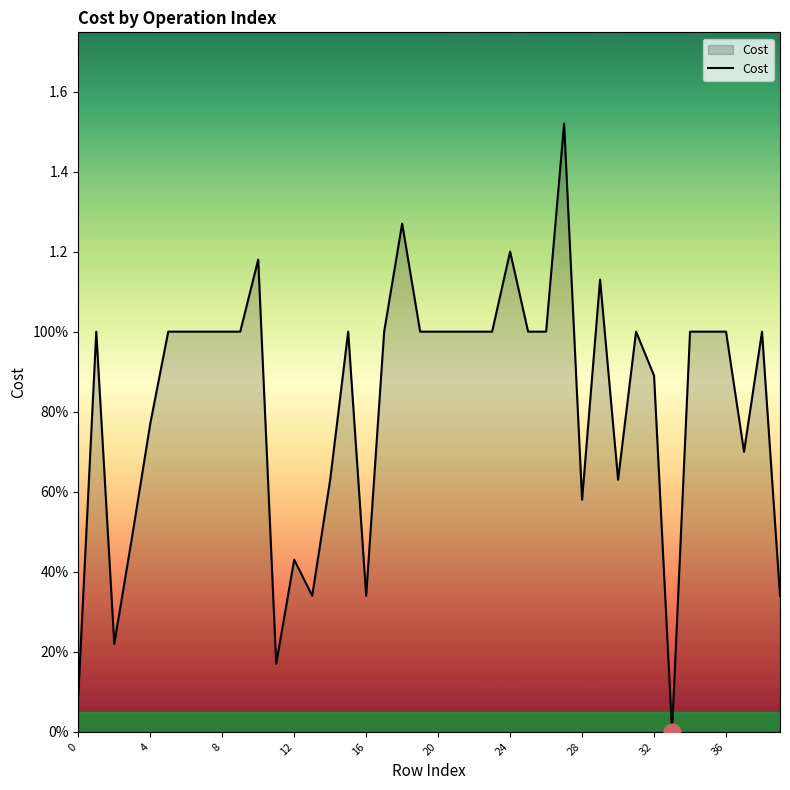

Is this an area chart (filled region under the line)?

Yes